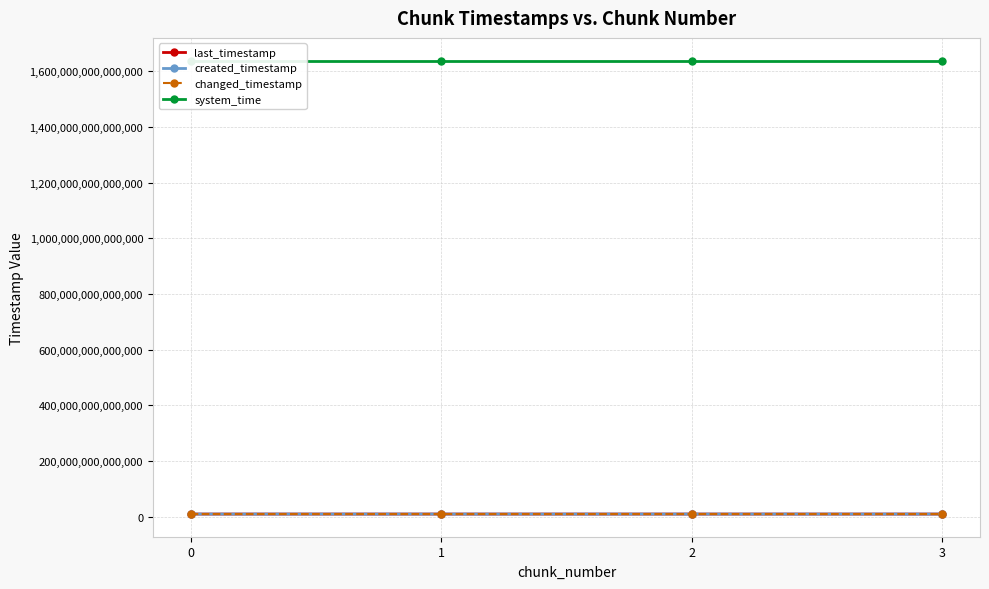

Count the number of categories in the chart.

4